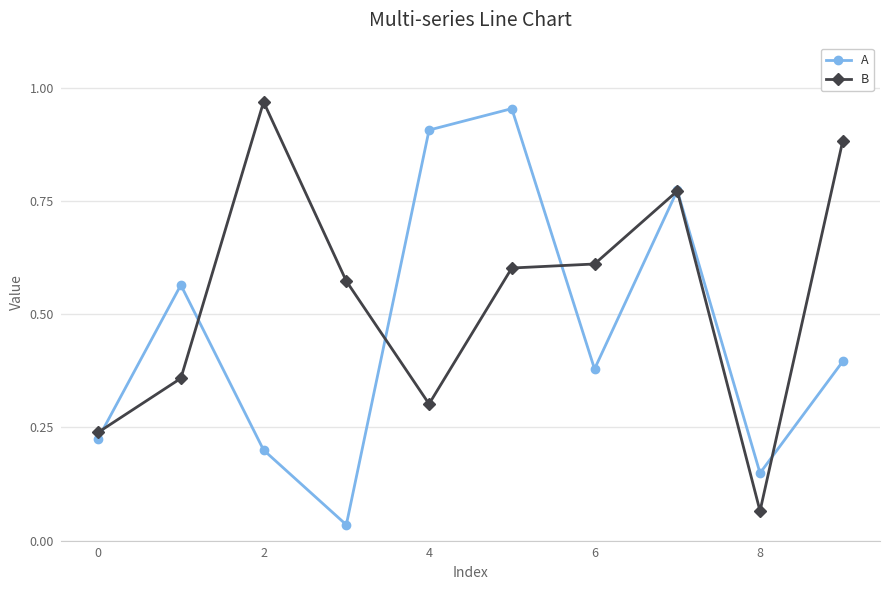

After their last crossing, which series has the higher values: A or B?

B